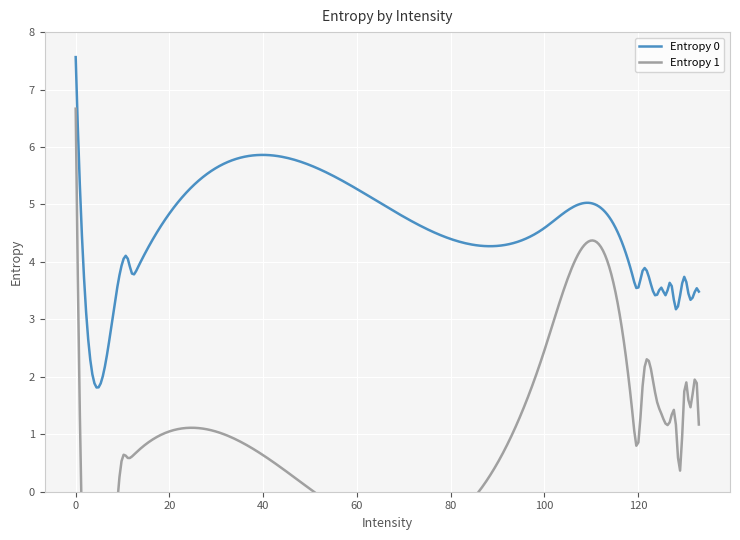

How many lines are shown in the chart?

2